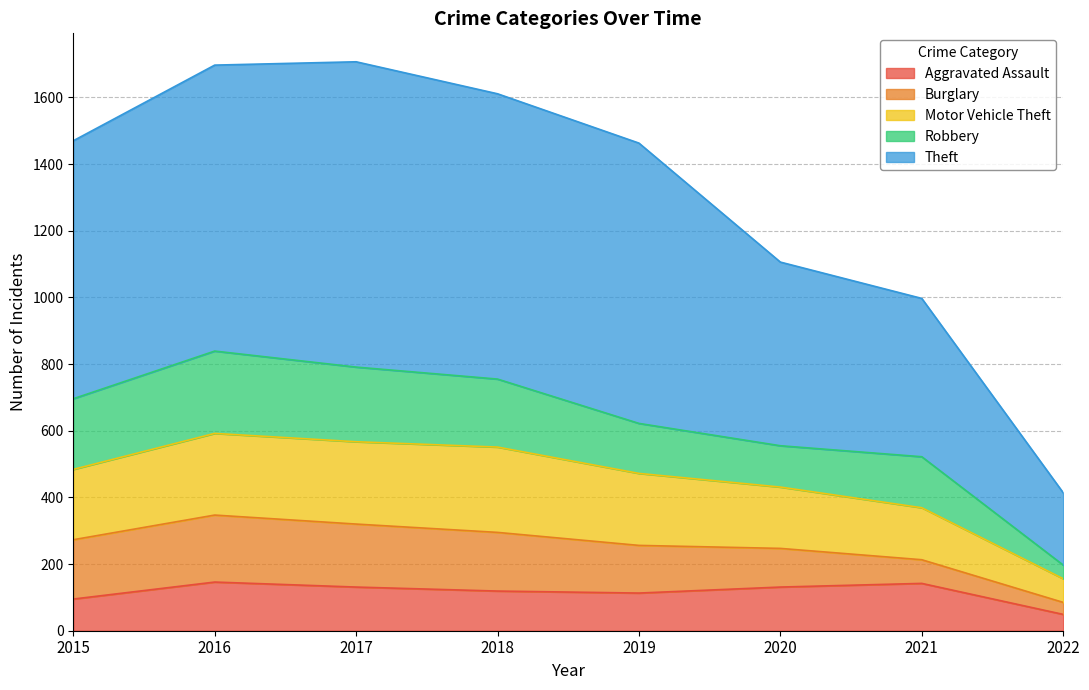

True or false: Theft has a value of 2534 at 2016.

False